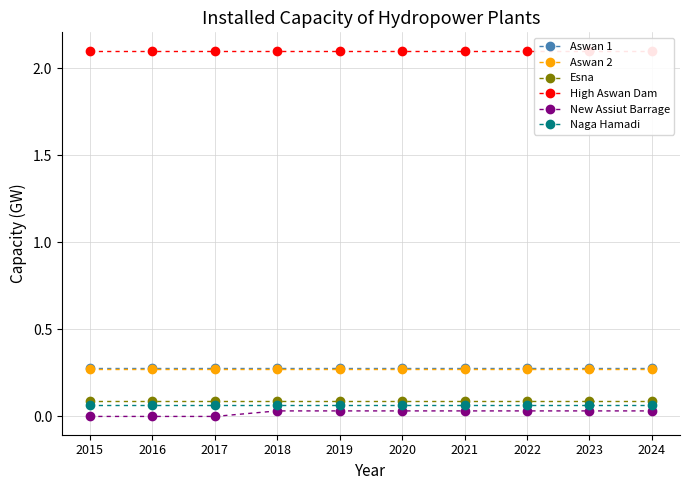

The value of Aswan 2 at 2015 is 0.2. True or false?

False